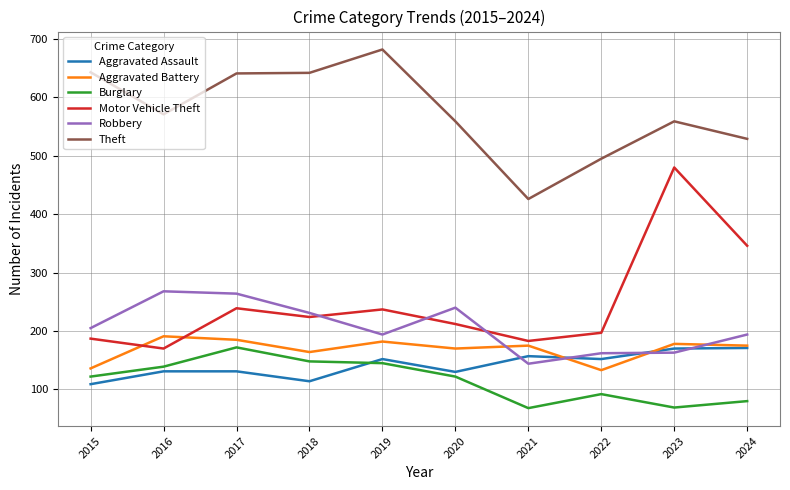

What value does the Theft series have at 2018?

642